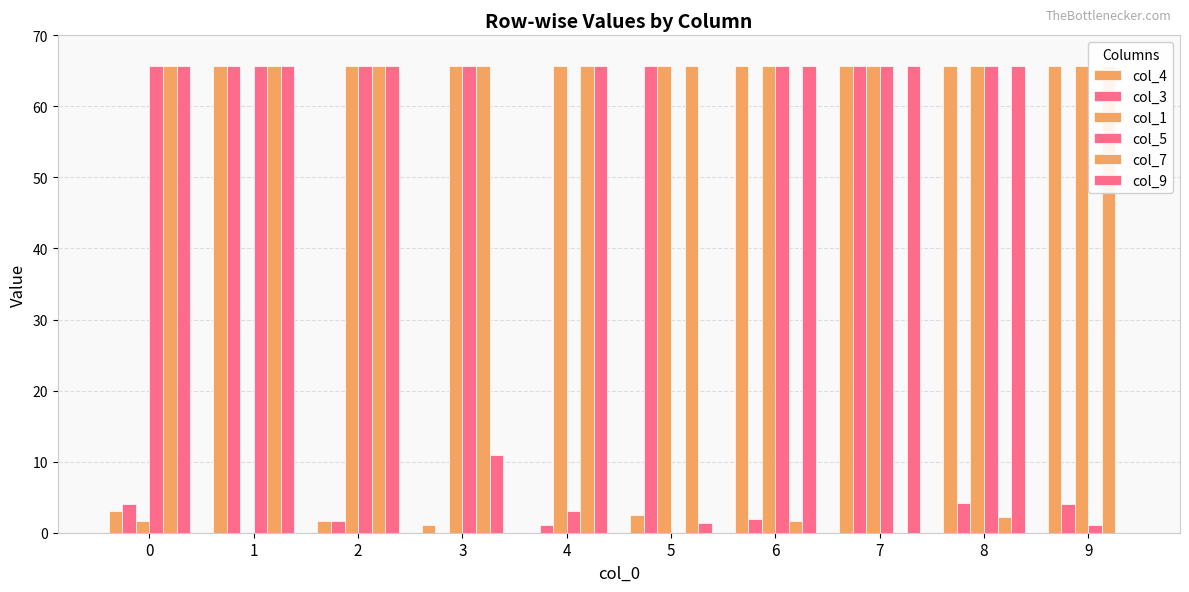

What is the approximate value of col_3 at 9?

4.1